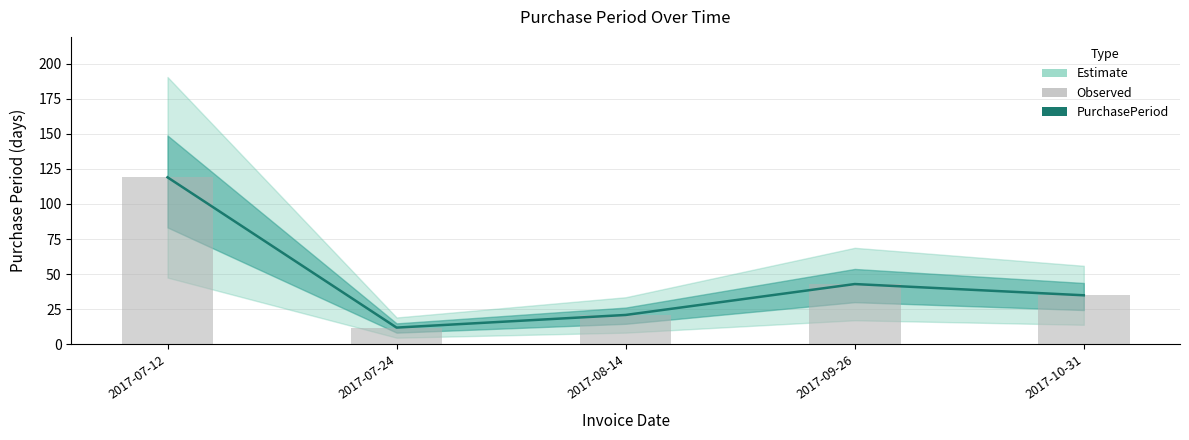

Reading left to right, extract all data points from this chart.

PurchasePeriod: 2017-07-12=119	2017-07-24=12	2017-08-14=21	2017-09-26=43	2017-10-31=35
Observed: 2017-07-12=119	2017-07-24=12	2017-08-14=21	2017-09-26=43	2017-10-31=35